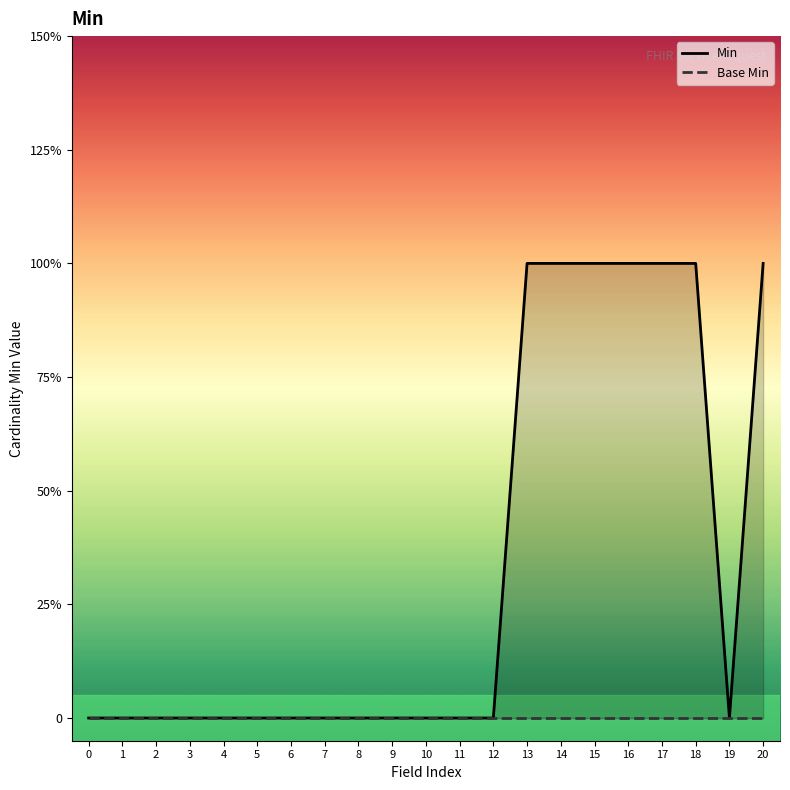

List the series in order of their overall mean, lowest first.

Base Min, Min